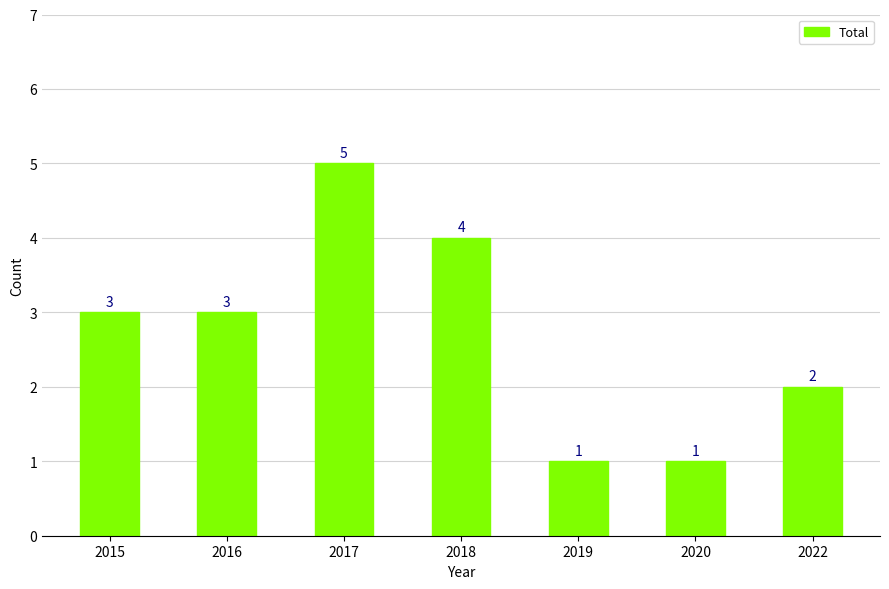

Reading left to right, list all the values displayed in this chart.

3	3	5	4	1	1	2